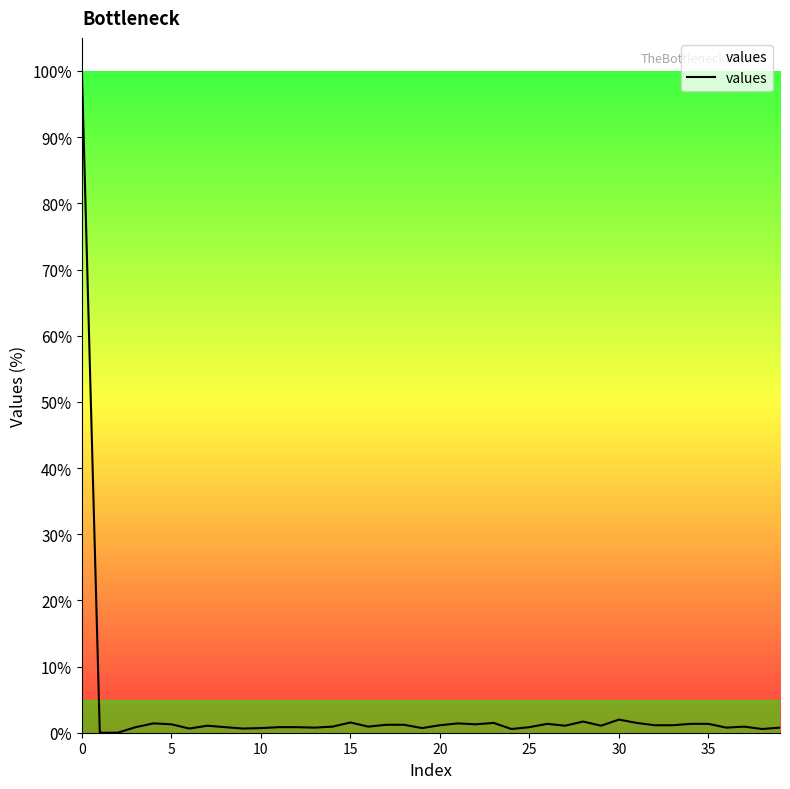

What is the difference between the maximum and minimum values?

100.0